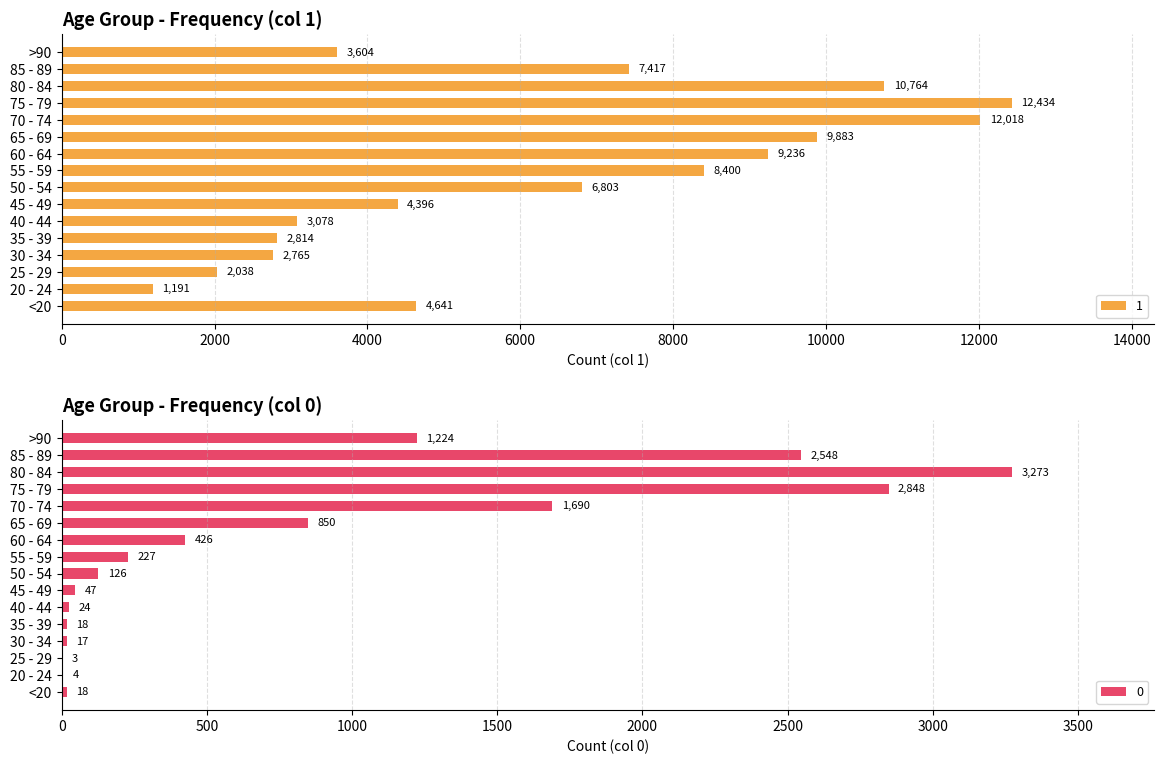

Is the value of 1 at 75 - 79 greater than the value of 0 at 55 - 59?

Yes